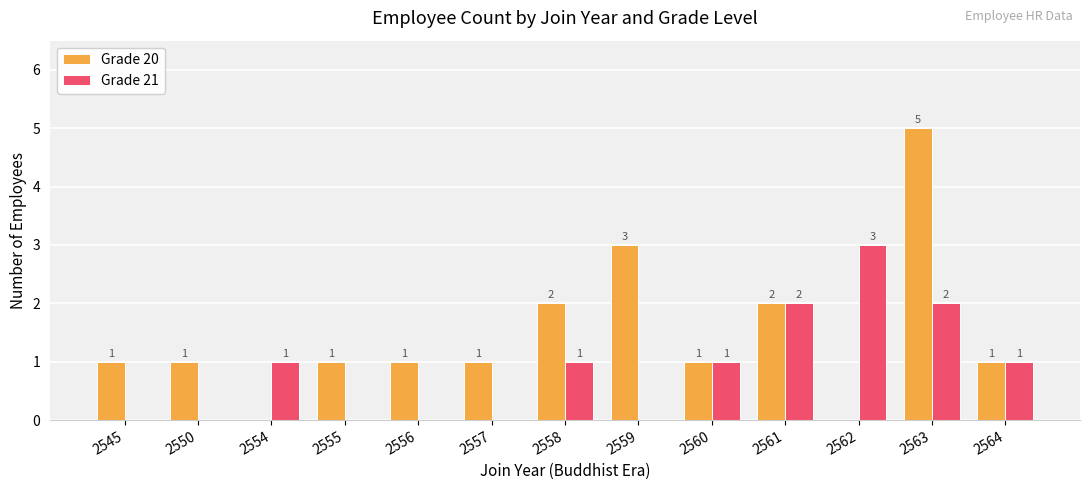

The value of Grade 21 at 2558 is 1. True or false?

True